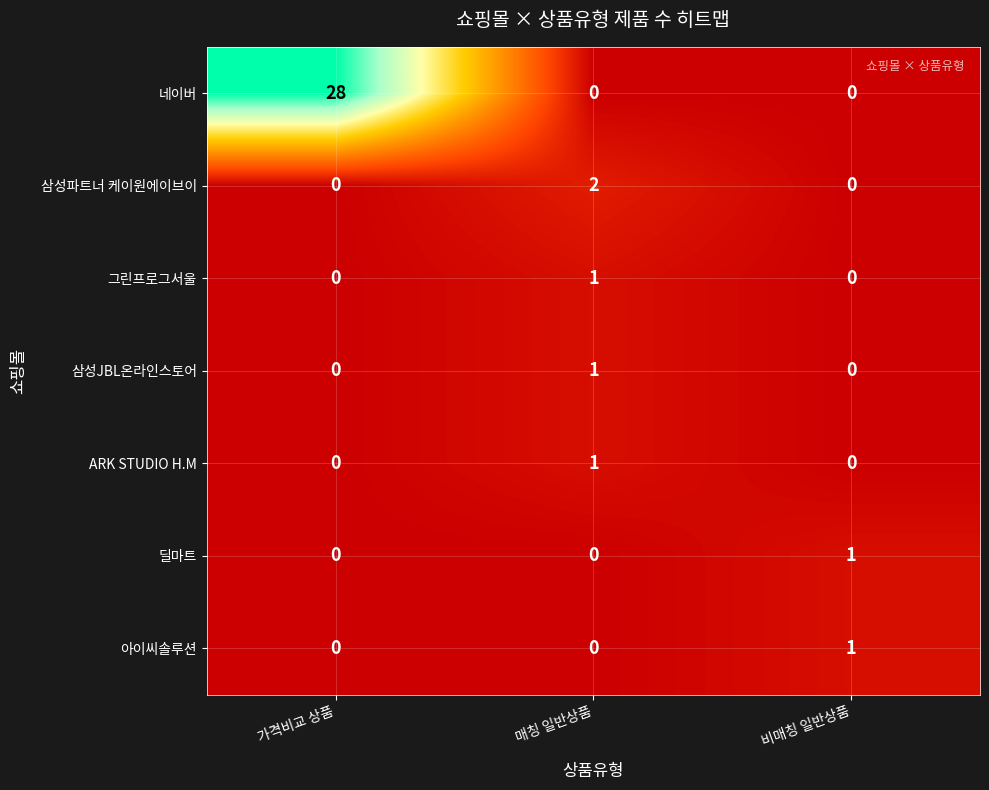

Count the number of categories in the chart.

3